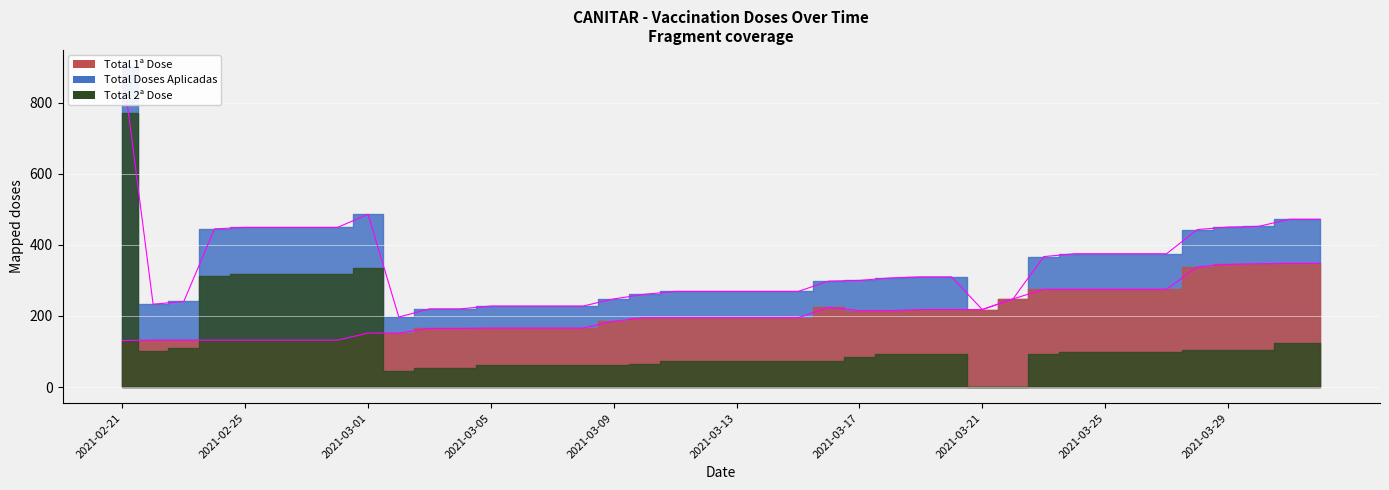

What is the sum of all Total 1ª Dose values?

8365